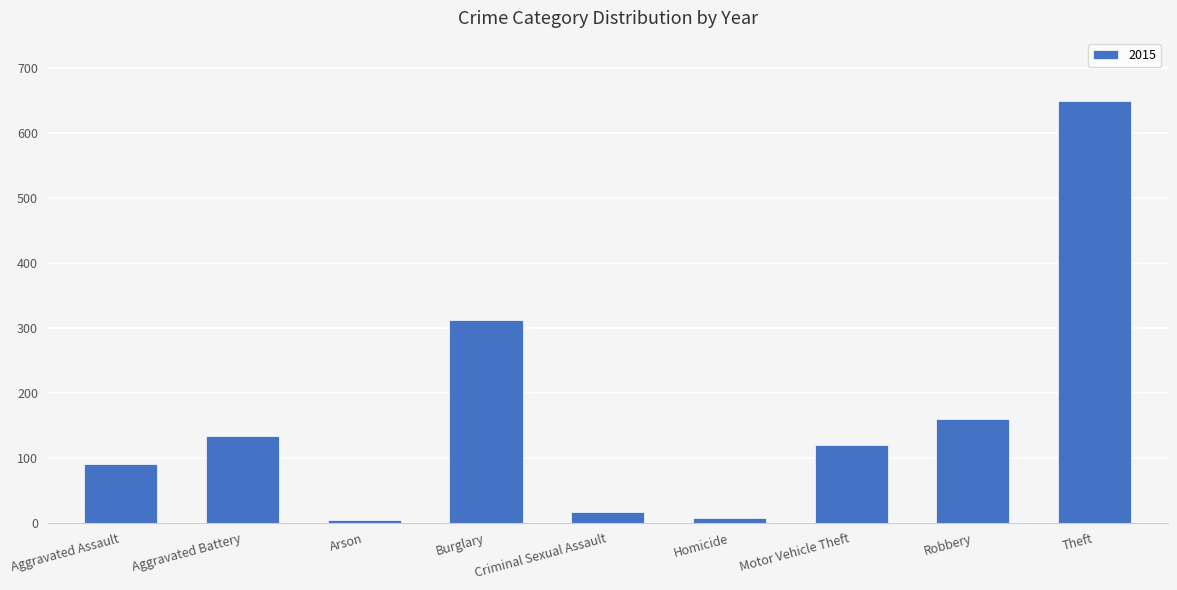

Does the chart contain any negative values?

No